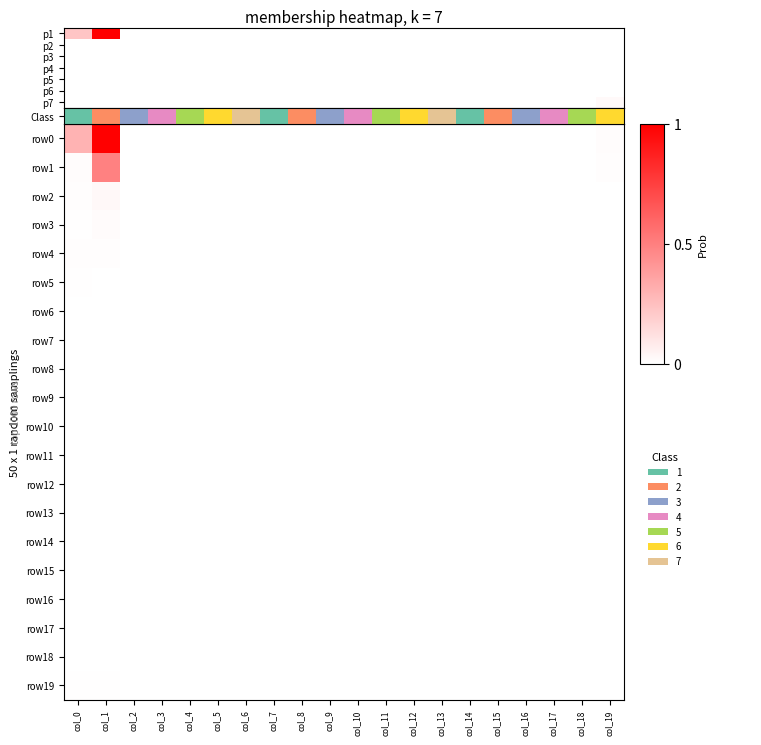

Is it true that row13 equals 0.0 at col_3?

True